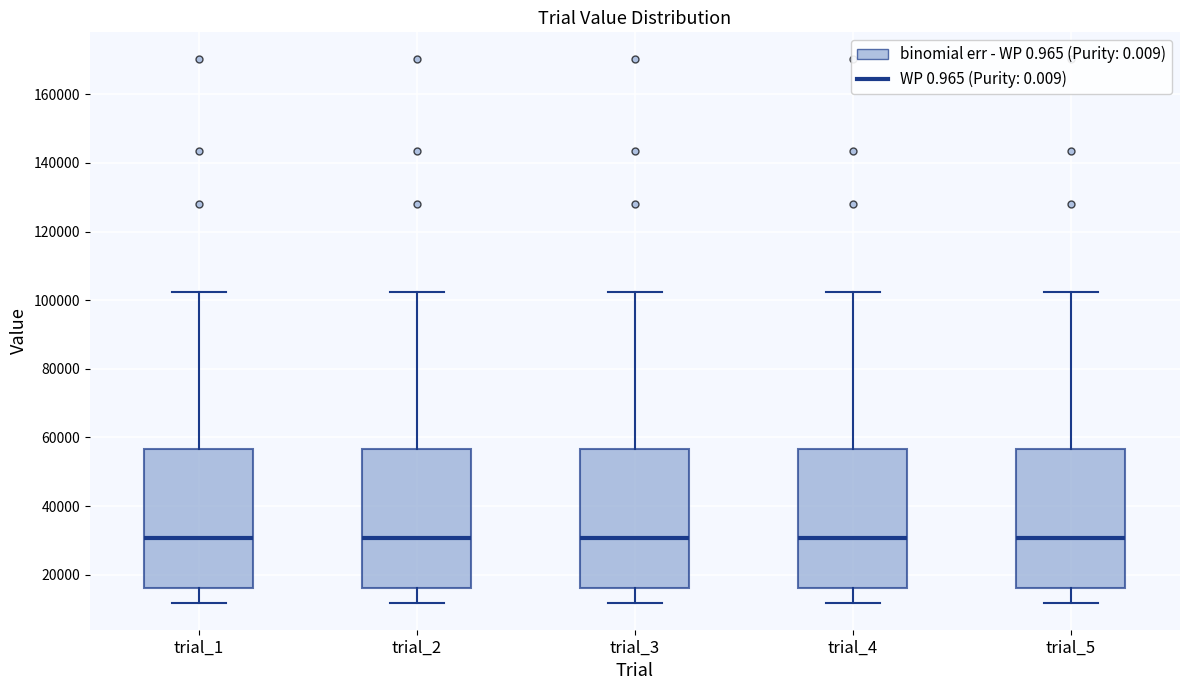

Where does the upper whisker of the box for trial_4 end on the y-axis? The values are not printed on the chart, so give them approximately, as read against the axis.

102000